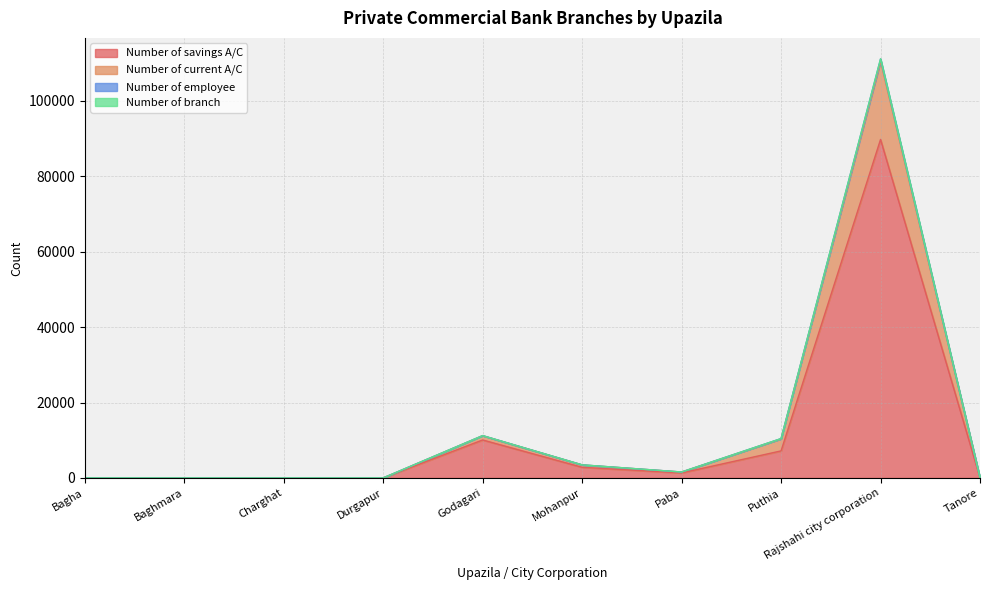

What is the label of the 3rd point from the right?

Puthia